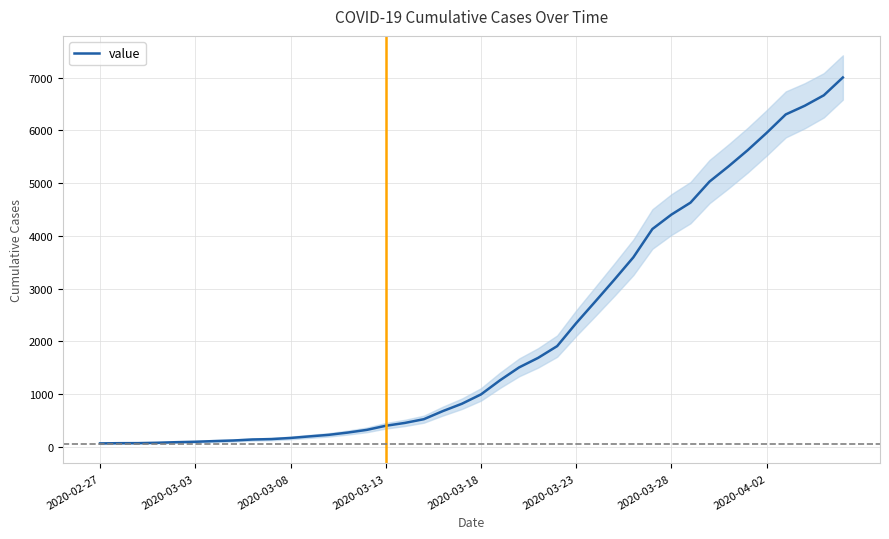

How many lines are shown in the chart?

1